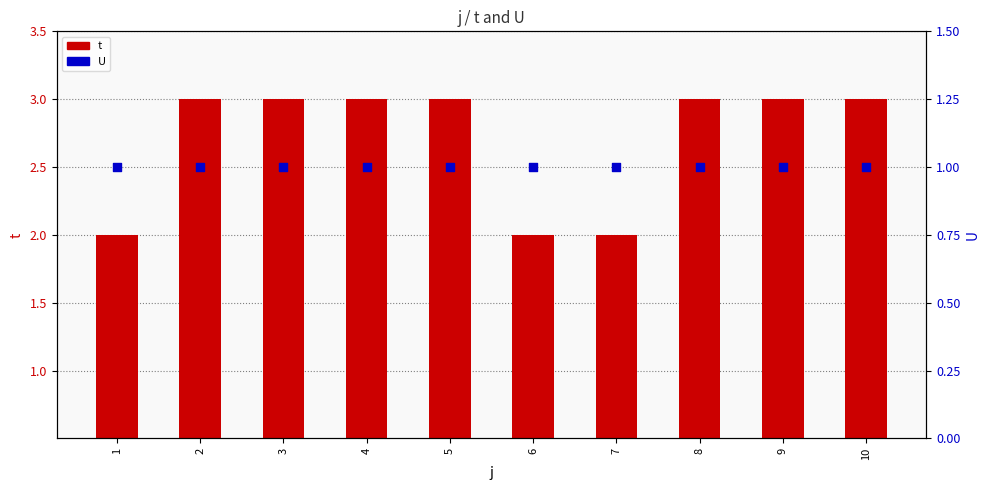

Which series has the largest total across all categories?

t